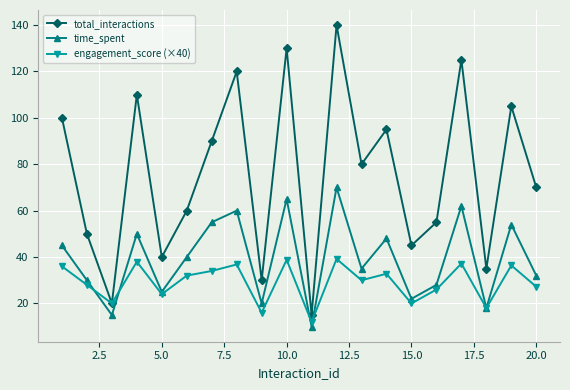

True or false: total_interactions and time_spent cross at least once.

False